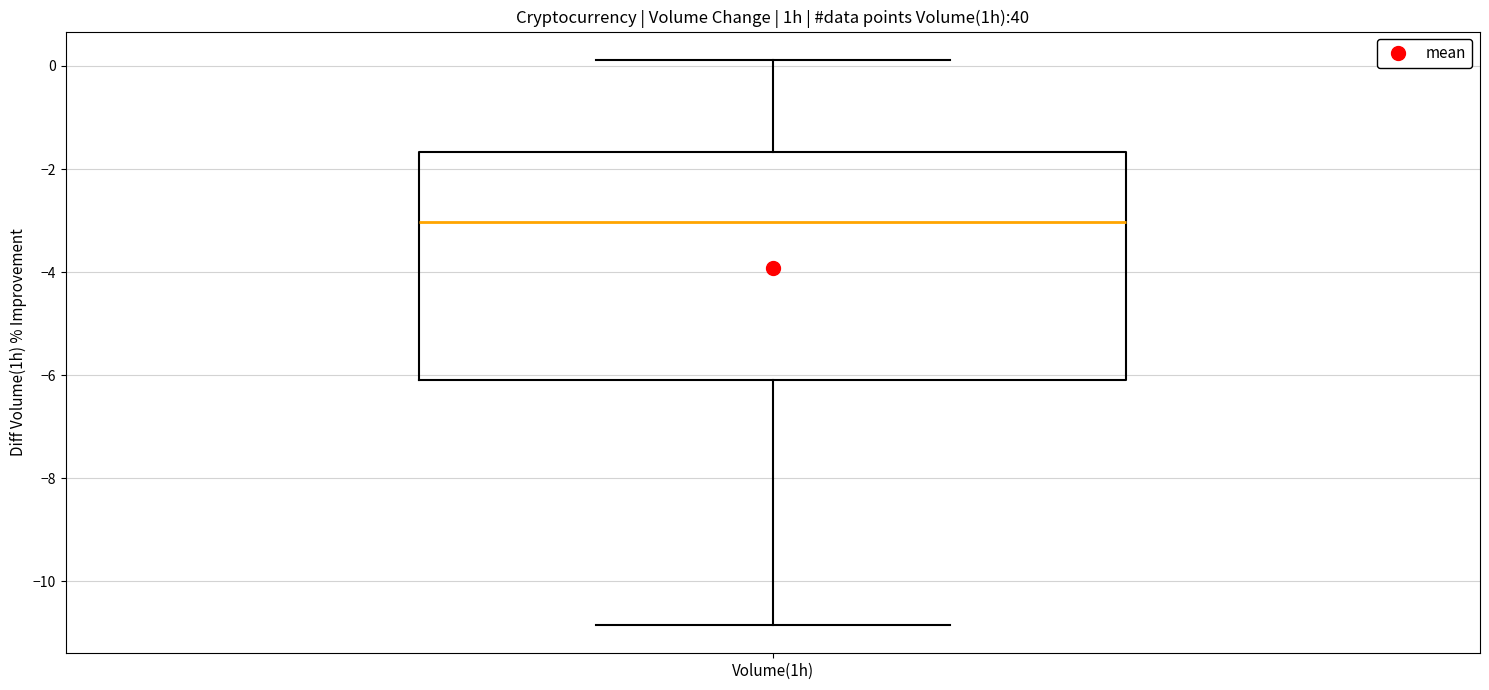

Read this box plot against the y-axis: the position of the median line, the range covered by the box, and the ends of both whiskers. The values are not printed on the chart, so give them approximately, as read against the axis.

median -3.0, box -6.0 to -1.6, whiskers -10.8 to 0.2